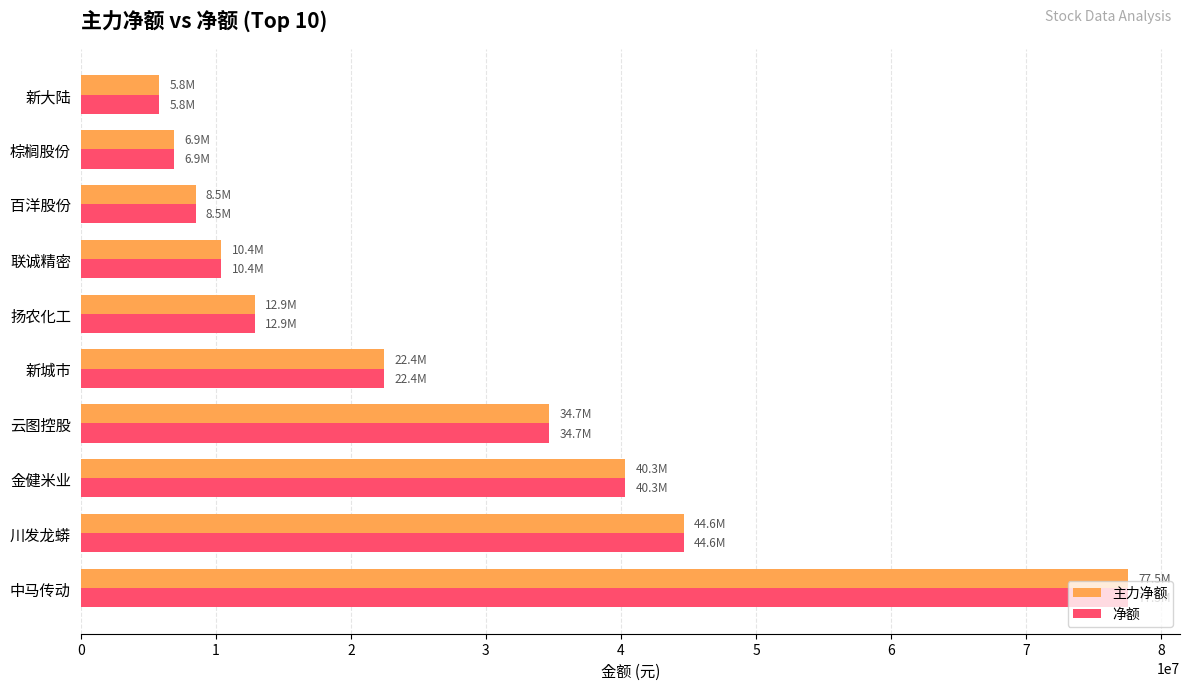

What is the sum of all 主力净额 values?

264006845